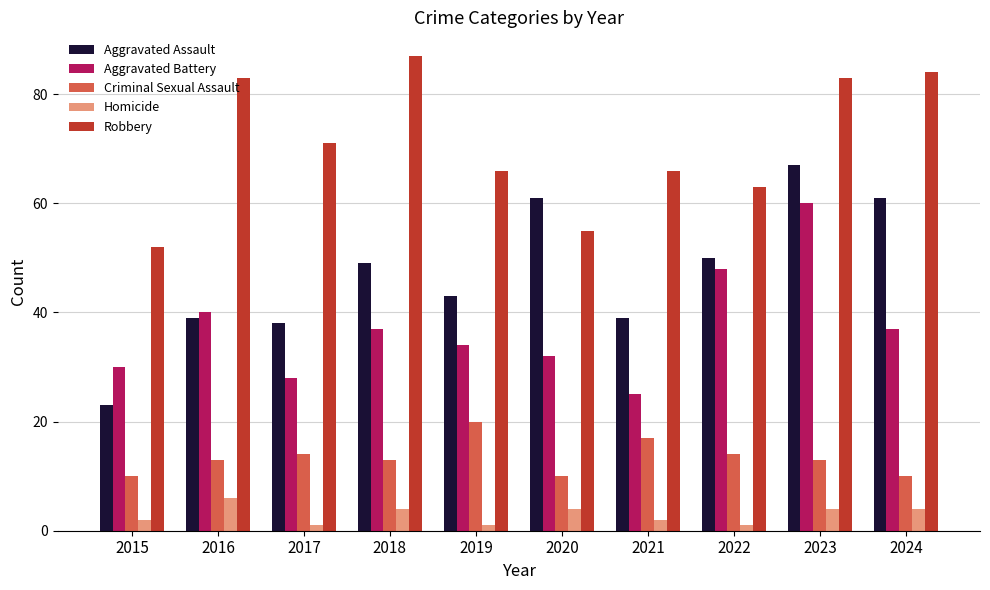

At which label is Aggravated Battery closest to 42?

2016